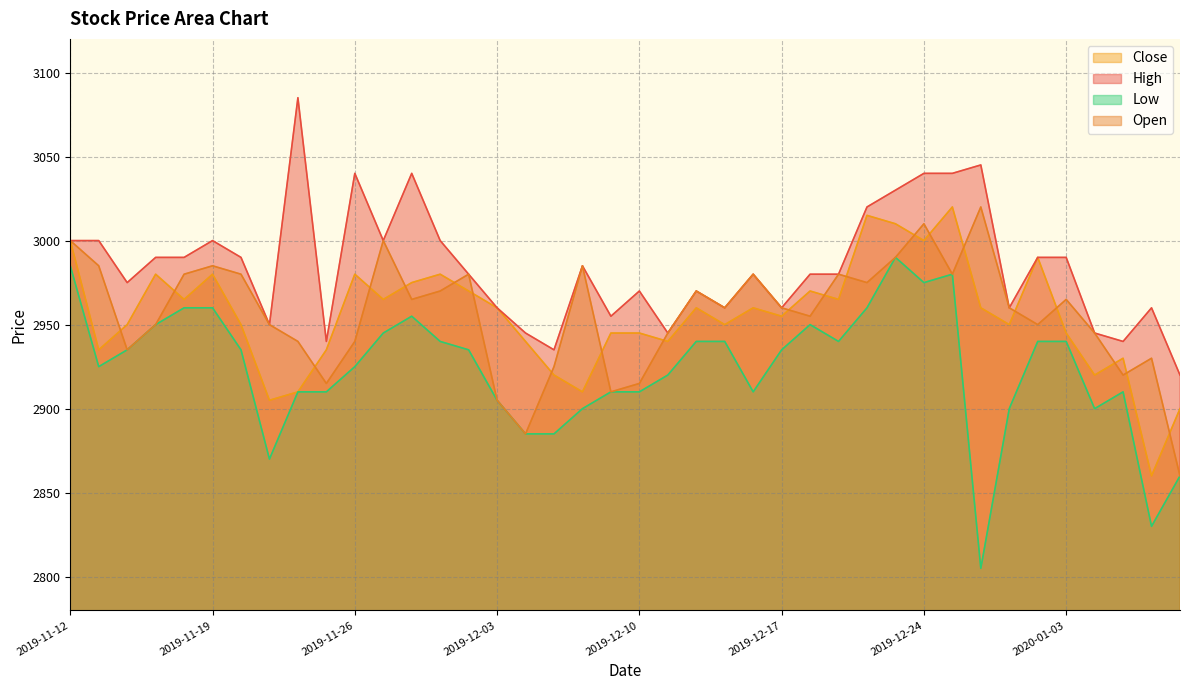

True or false: Close and Low intersect in this chart.

False